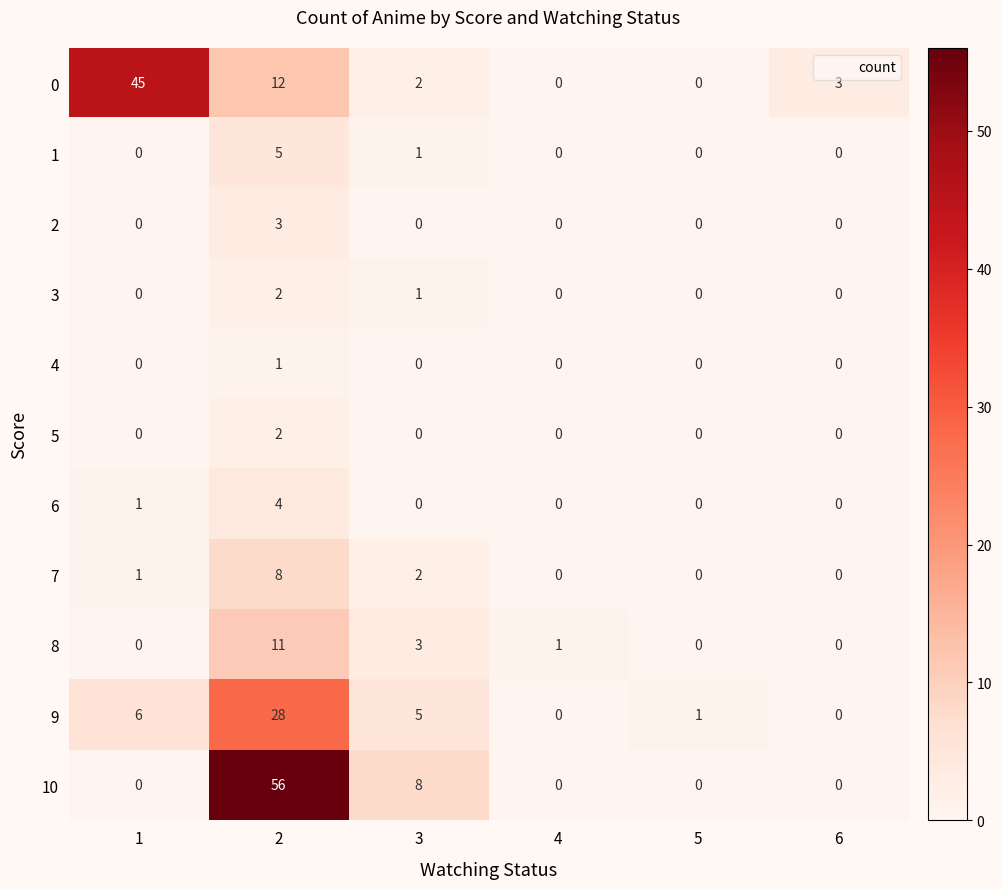

Count the 4 values in the range 0 to 1.

6